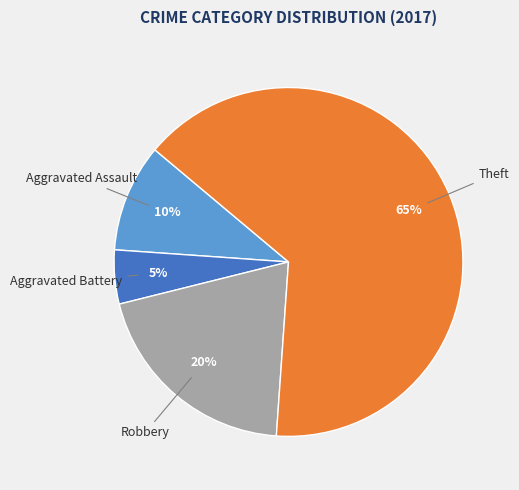

To the nearest percent, what is the average slice percentage?

25%